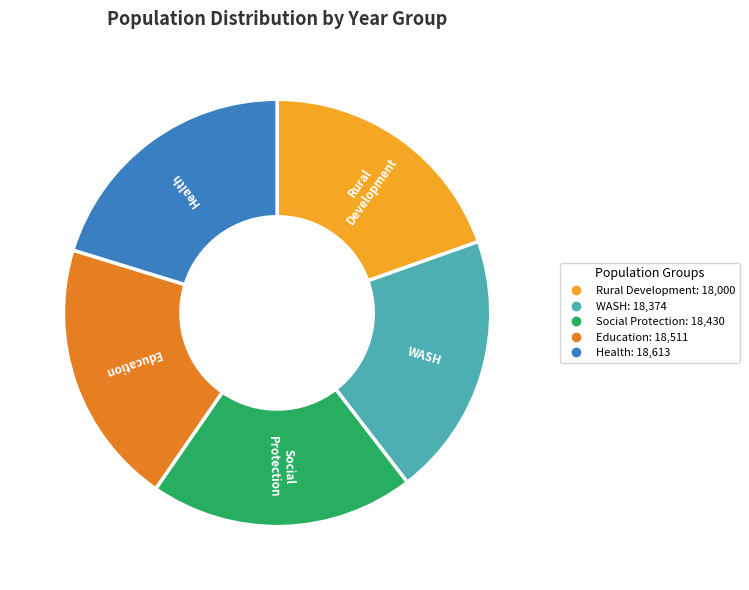

Is there a majority slice in this chart?

No